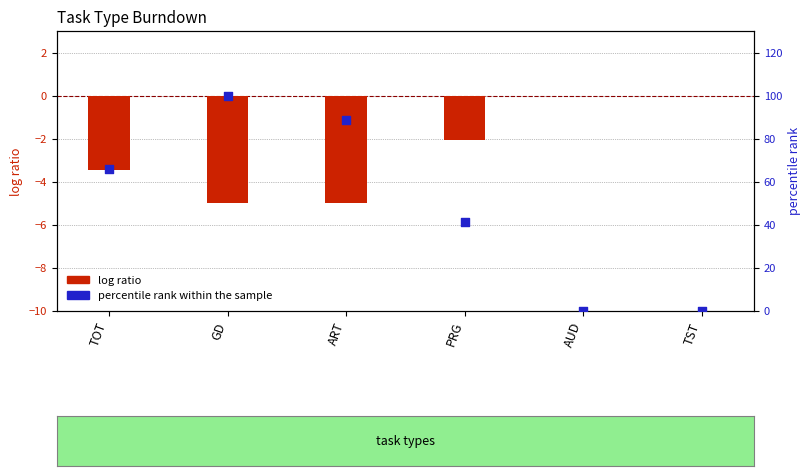

At how many categories does at least one series exceed 7?

4